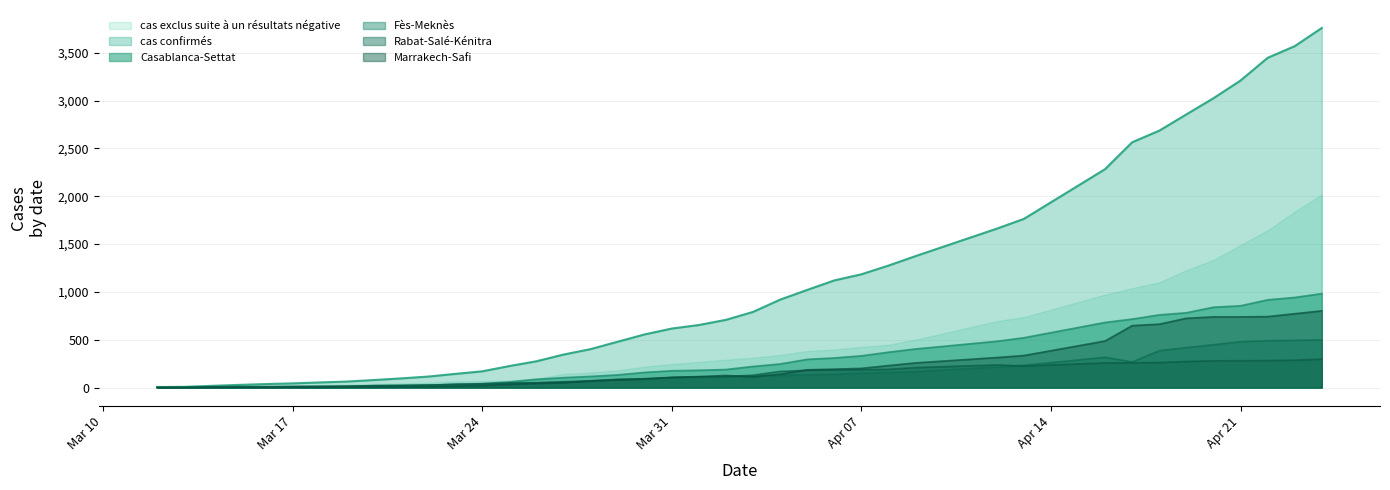

In cas exclus suite à un résultats négative, how many points are lower than both neighbors (excluding endpoints)?

0